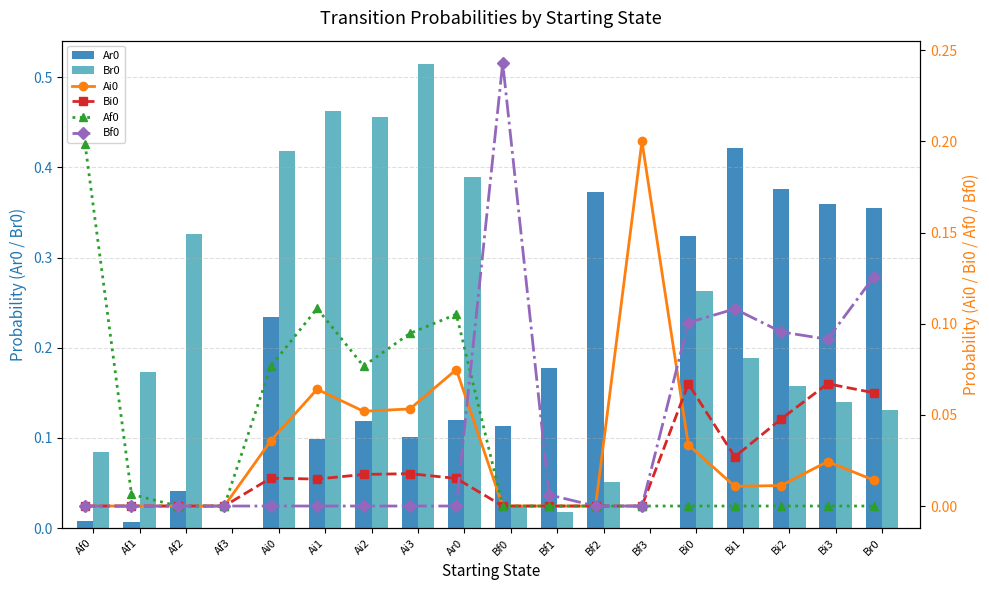

Reading left to right, transcribe all the data shown in this chart.

Ar0: 0.0	0.0	0.0	0.0	0.2	0.1	0.1	0.1	0.1	0.1	0.2	0.4	0.0	0.3	0.4	0.4	0.4	0.4
Br0: 0.1	0.2	0.3	0.0	0.4	0.5	0.5	0.5	0.4	0.0	0.0	0.1	0.0	0.3	0.2	0.2	0.1	0.1
Ai0: 0.0	0.0	0.0	0.0	0.0	0.1	0.1	0.1	0.1	0.0	0.0	0.0	0.2	0.0	0.0	0.0	0.0	0.0
Bi0: 0.0	0.0	0.0	0.0	0.0	0.0	0.0	0.0	0.0	0.0	0.0	0.0	0.0	0.1	0.0	0.0	0.1	0.1
Af0: 0.2	0.0	0.0	0.0	0.1	0.1	0.1	0.1	0.1	0.0	0.0	0.0	0.0	0.0	0.0	0.0	0.0	0.0
Bf0: 0.0	0.0	0.0	0.0	0.0	0.0	0.0	0.0	0.0	0.2	0.0	0.0	0.0	0.1	0.1	0.1	0.1	0.1